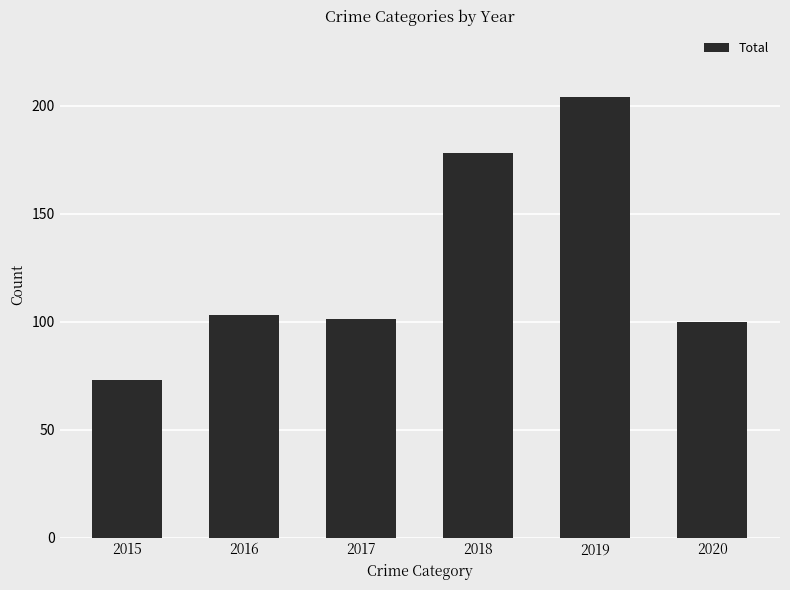

The value at 2018 is 178. True or false?

True